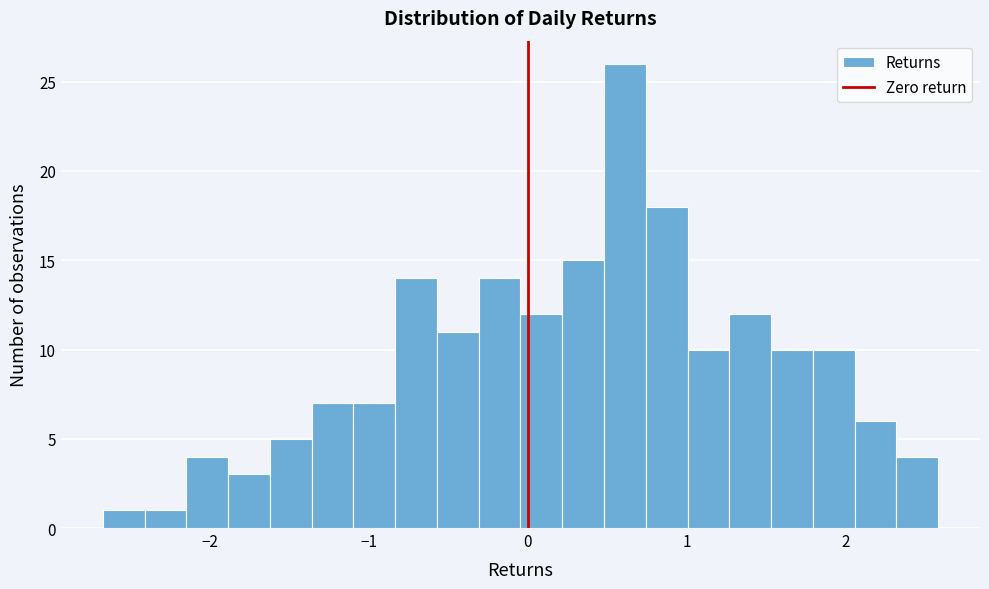

Read against the x-axis, roughly where is the centre of the tallest bar?

0.6